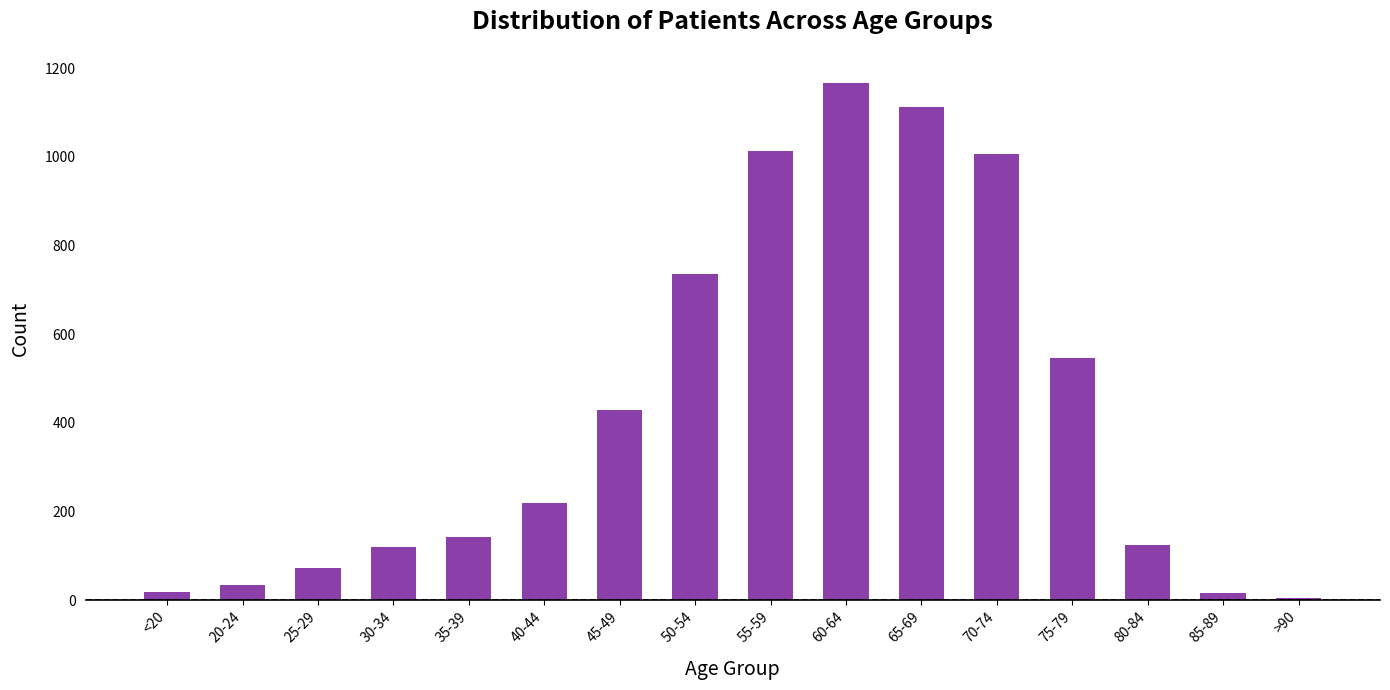

Is it true that the value at 50-54 is 736?

True